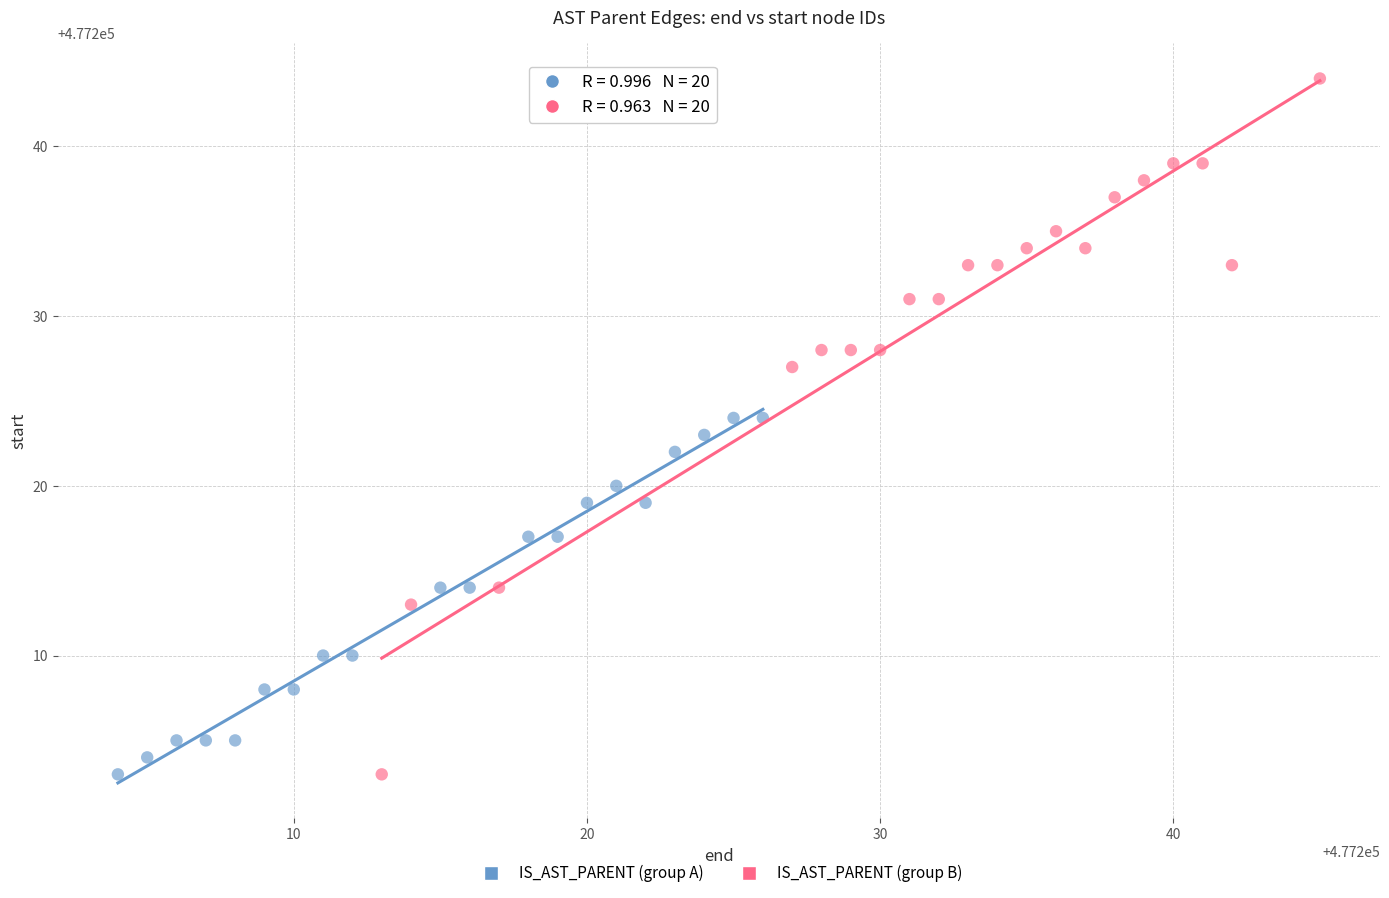

Which series reaches the maximum Y coordinate?

IS_AST_PARENT (group B)